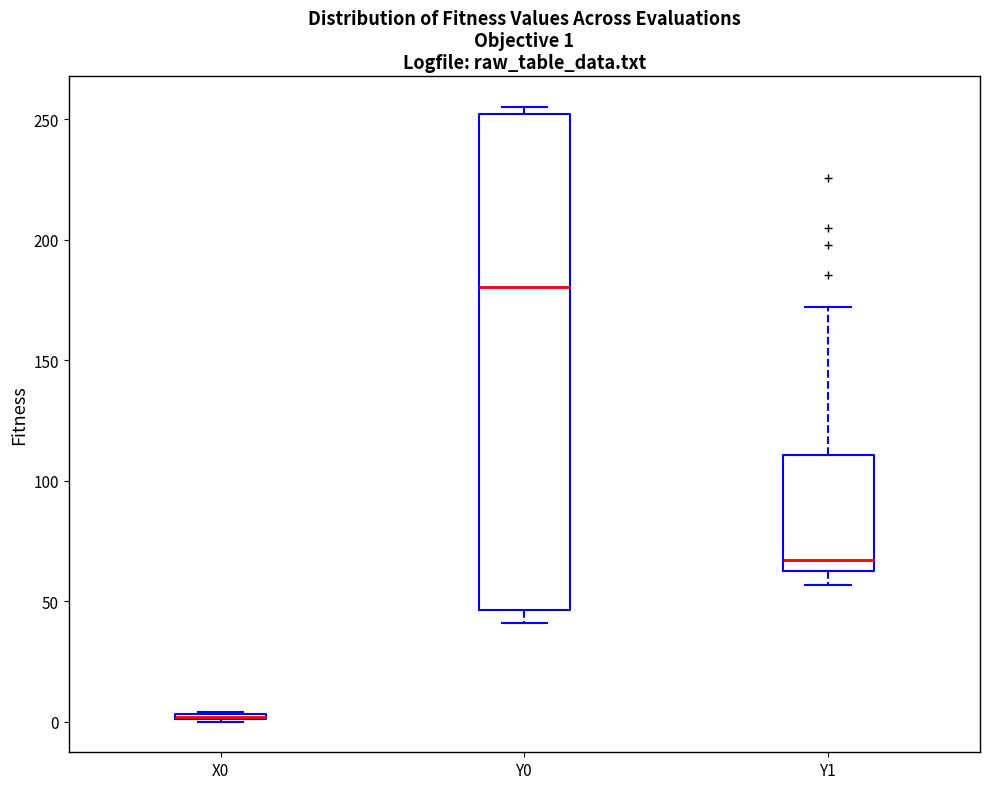

Comparing the boxes themselves (not the whiskers), which one is the tallest?

Y0